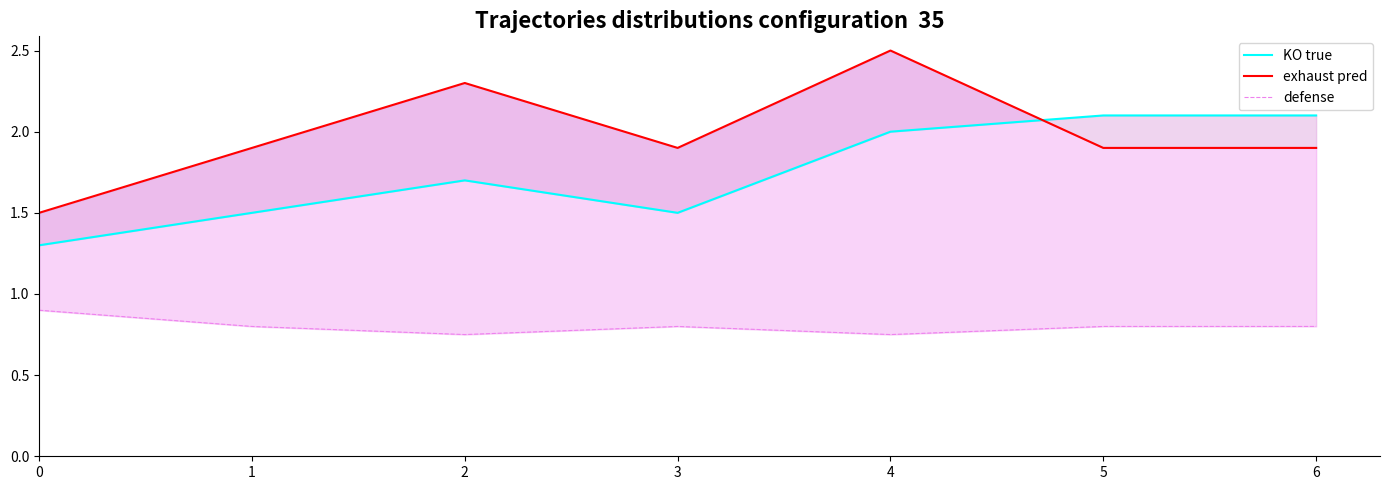

Where is exhaust pred nearest to the value 2?

1